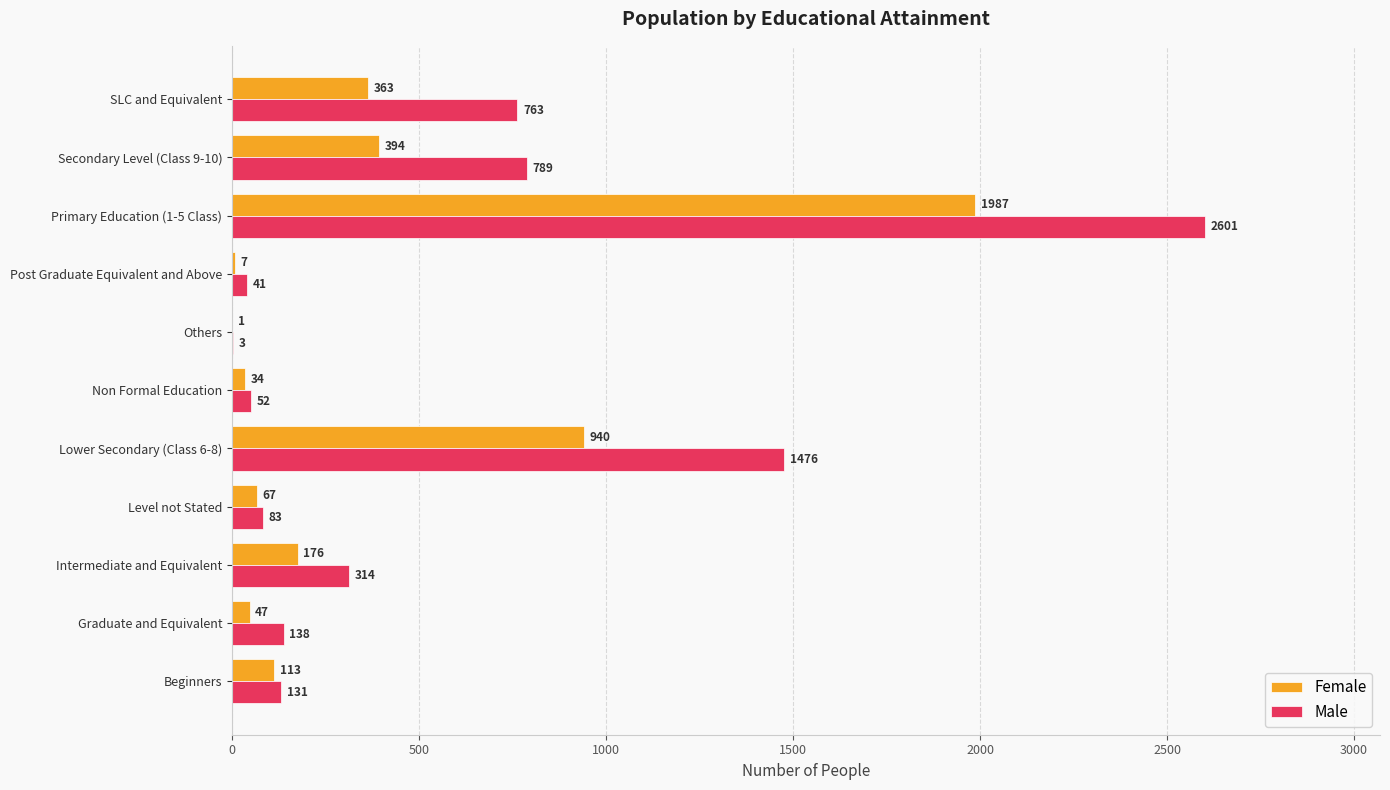

Is it true that Male equals 2601 at Primary Education (1-5 Class)?

True